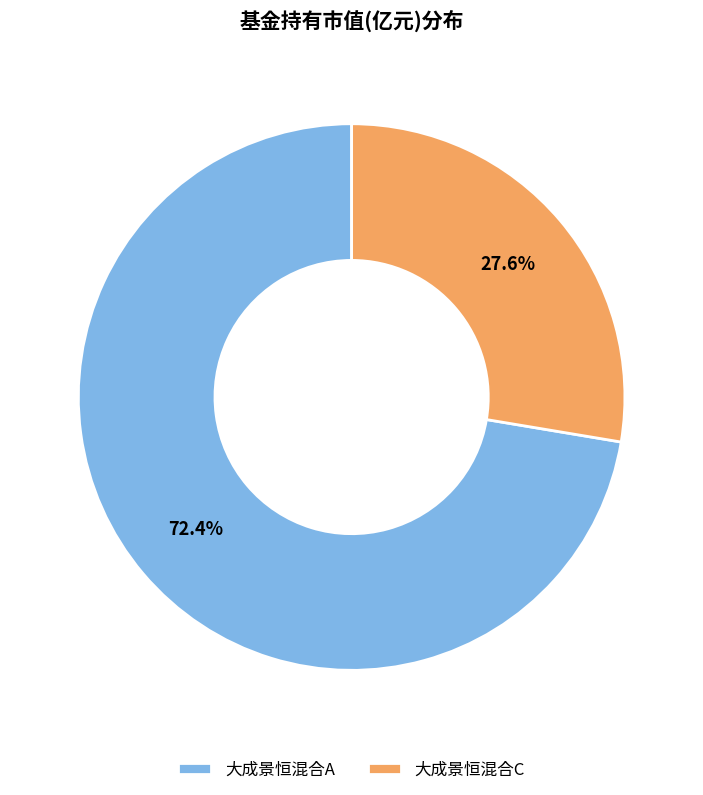

To the nearest percent, what is the average slice percentage?

50%